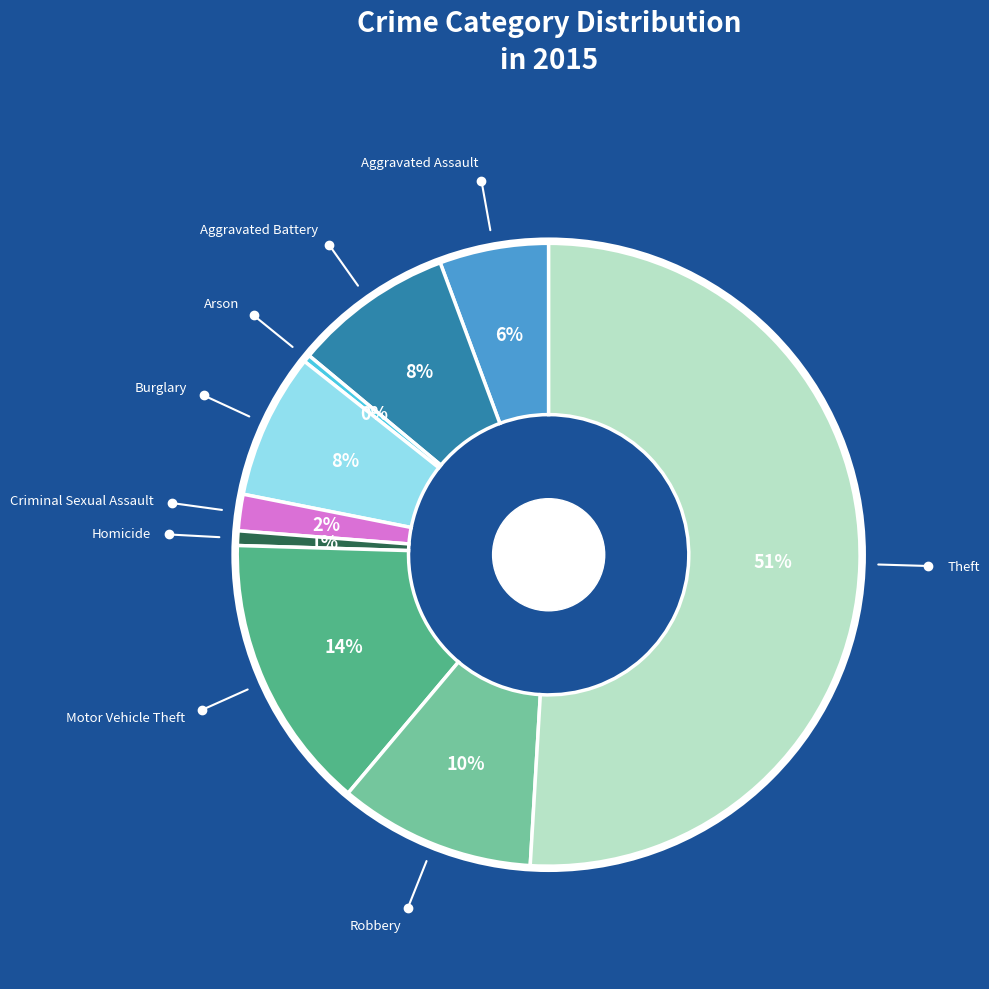

To the nearest percent, what is the difference between the largest and smallest slice percentages?

51%